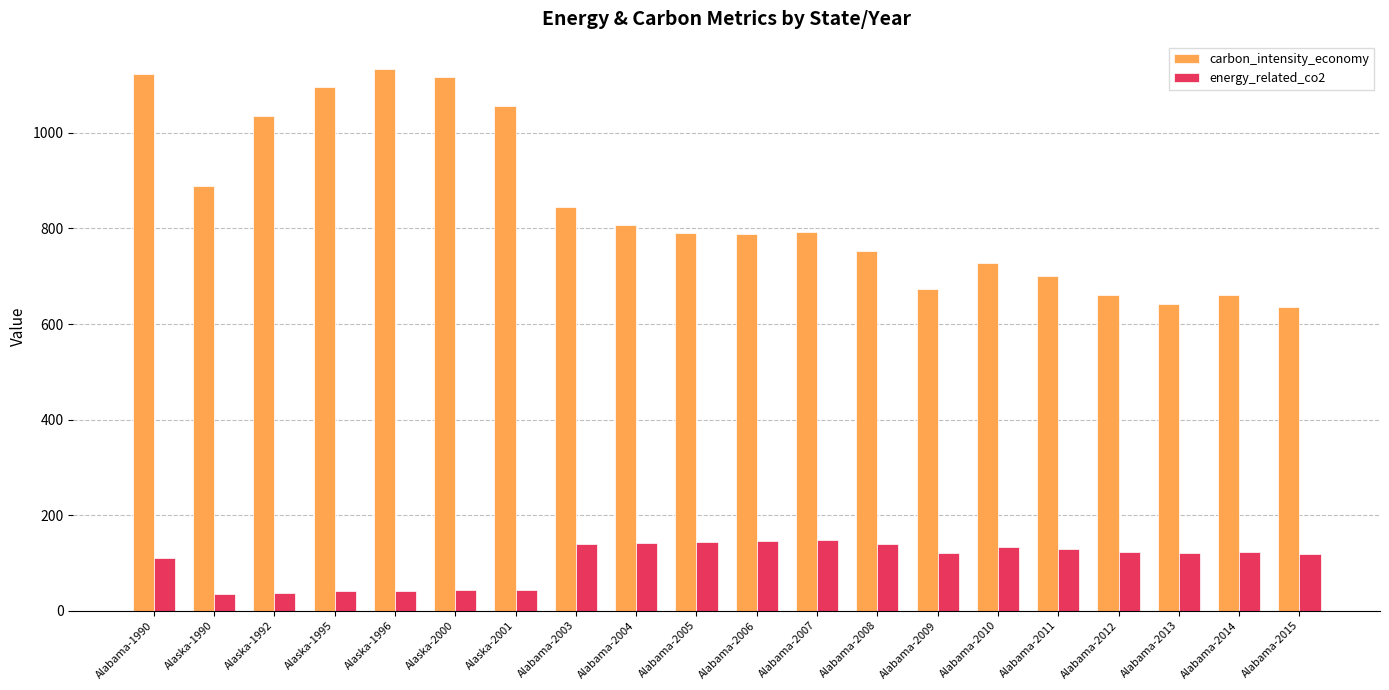

What is the label of the 17th bar from the left?

Alabama-2012